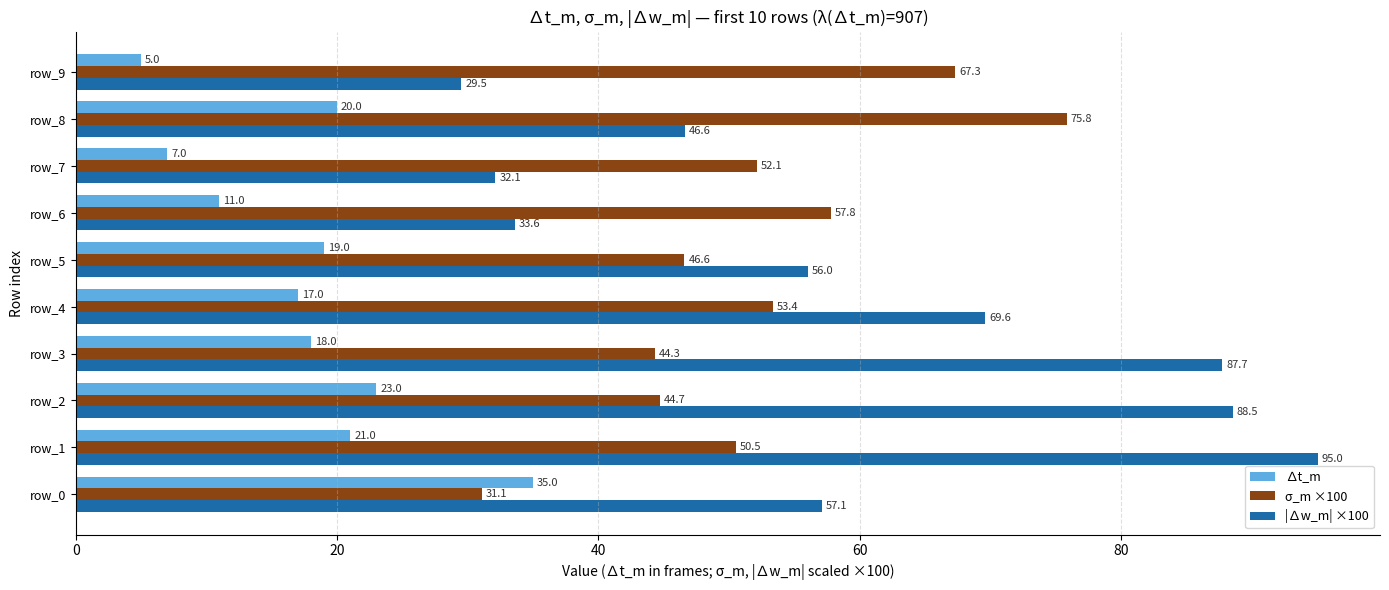

What is the sum of all ∆t_m values?

176.0